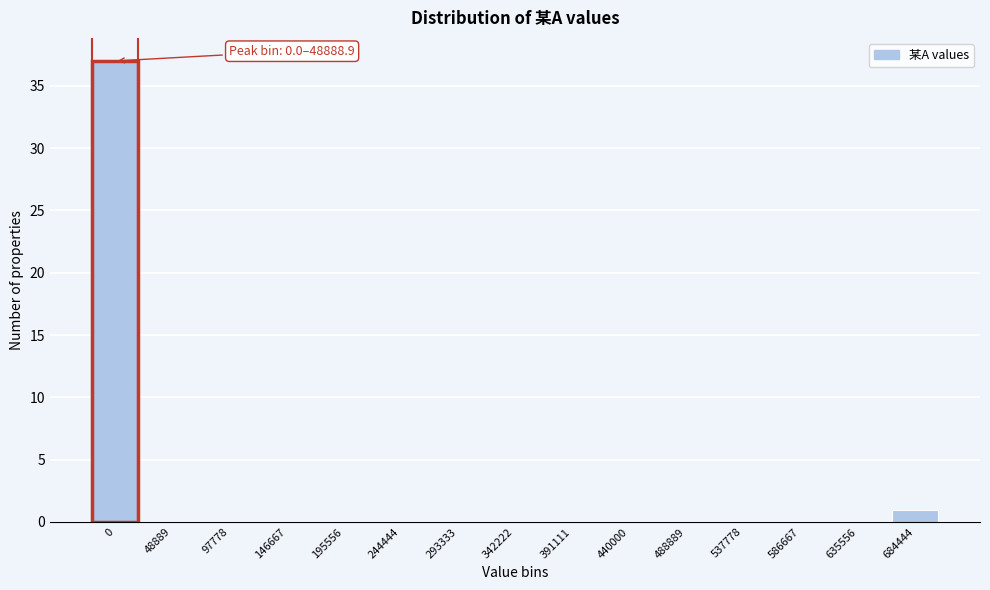

Reading left to right, what are all the values shown in this chart?

0=37	48889=0	97778=0	146667=0	195556=0	244444=0	293333=0	342222=0	391111=0	440000=0	488889=0	537778=0	586667=0	635556=0	684444=1